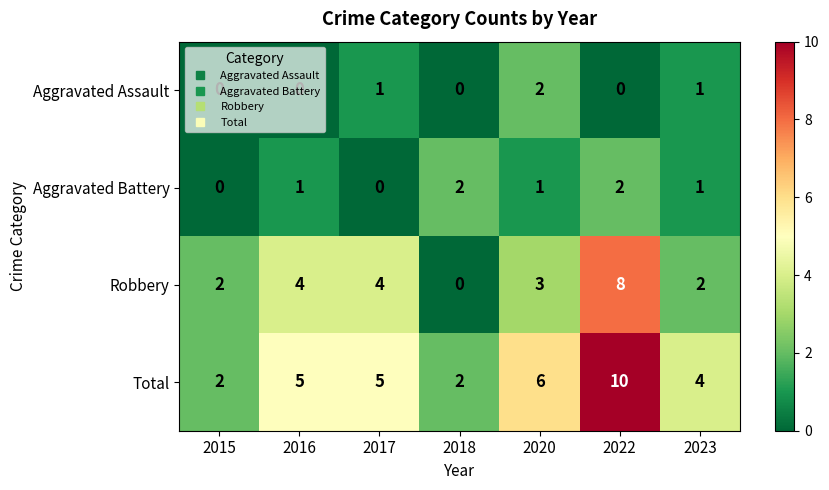

What is the difference between the highest and lowest values at 2018?

2